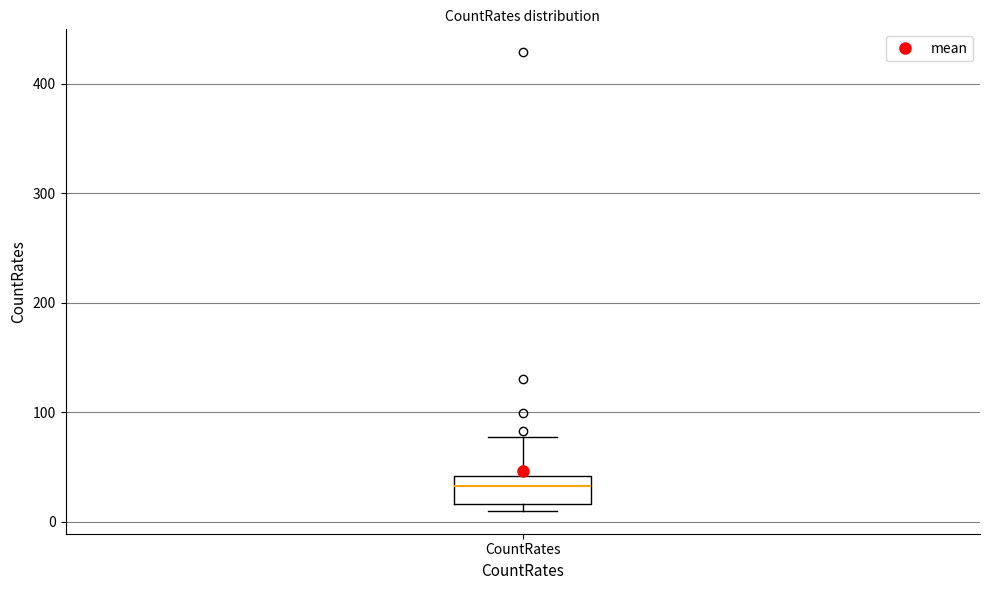

Read this box plot against the y-axis: the position of the median line, the range covered by the box, and the ends of both whiskers. The values are not printed on the chart, so give them approximately, as read against the axis.

median 30, box 20 to 40, whiskers 10 to 80